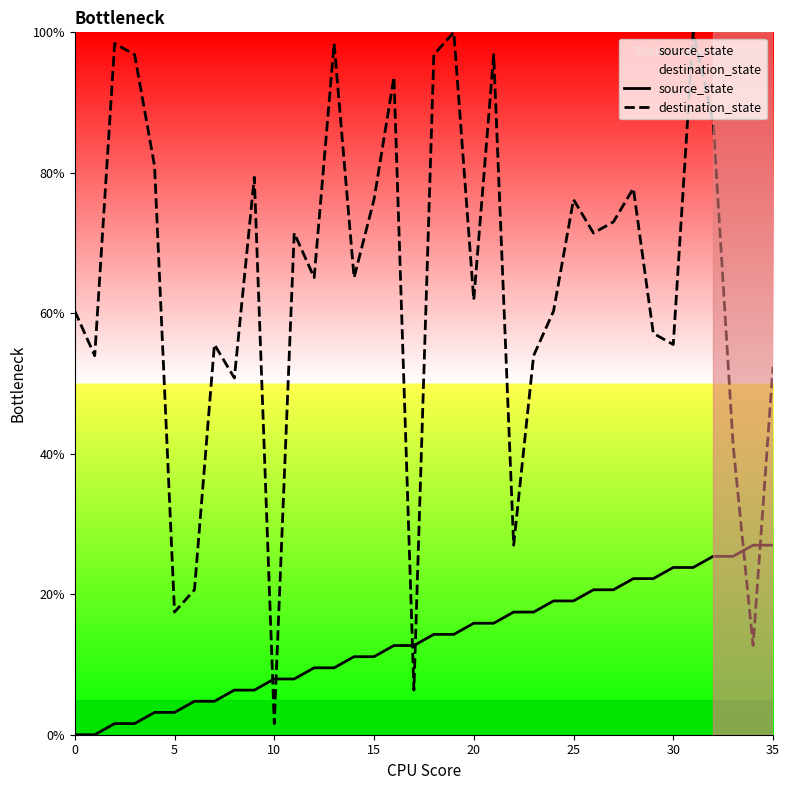

True or false: destination_state and source_state cross at least once.

True